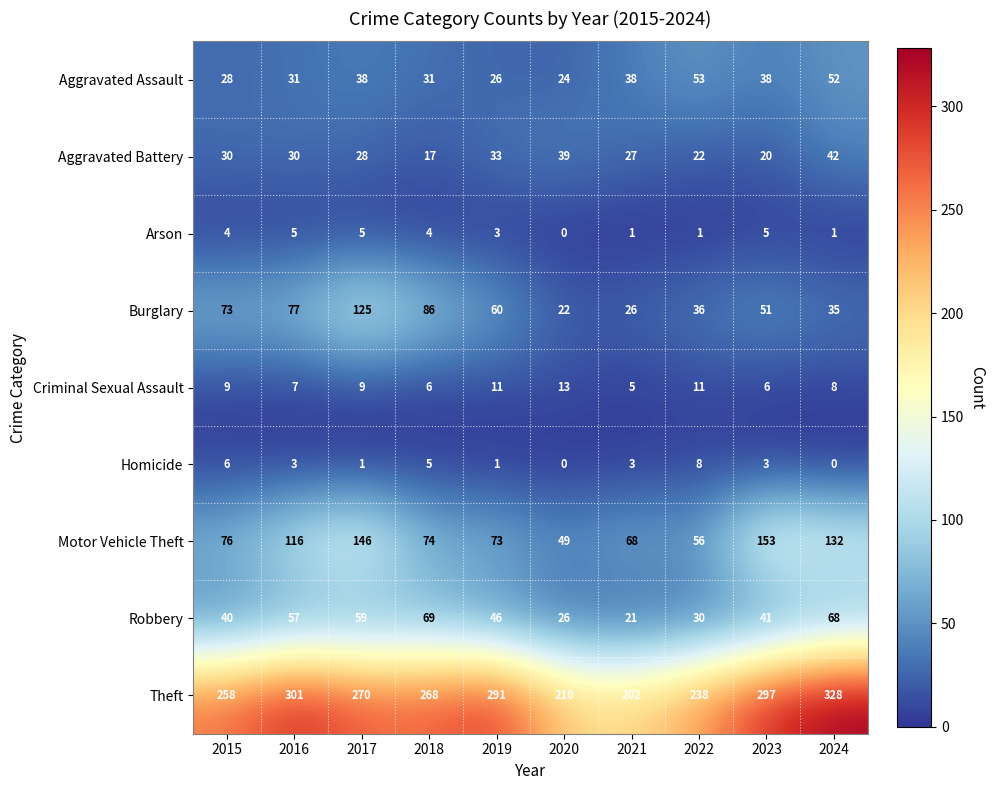

What is the greatest value displayed?

328